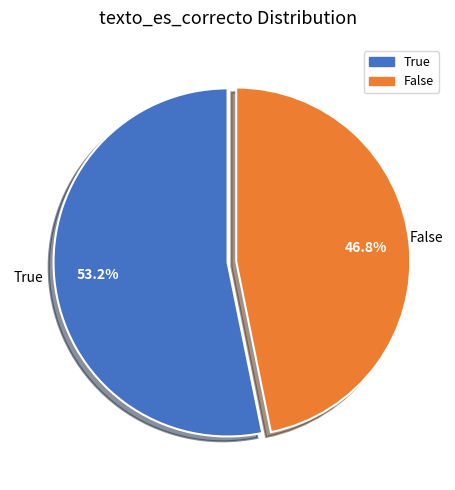

What is the largest slice in the pie chart?

True